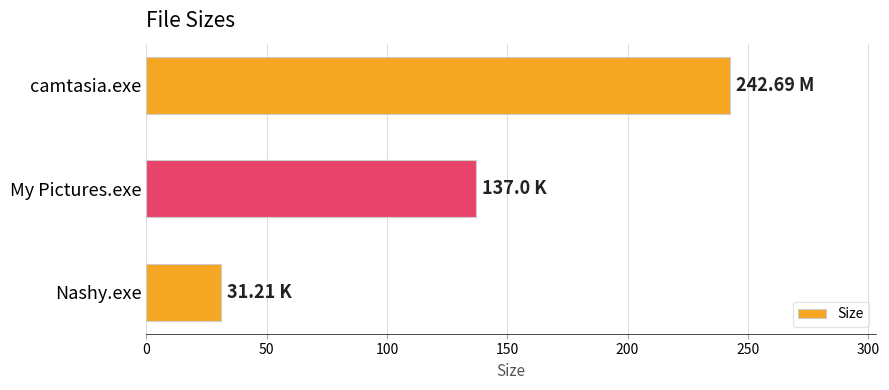

List the labels in order of value, largest first.

camtasia.exe, My Pictures.exe, Nashy.exe